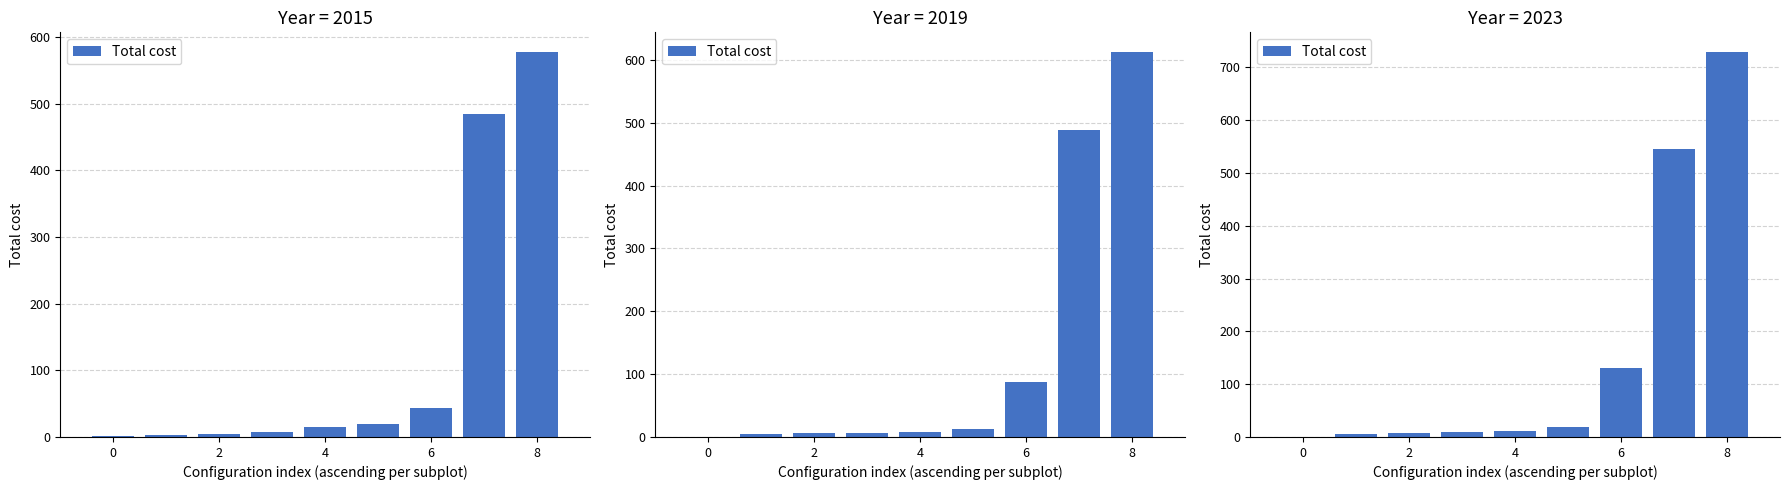

Are the bars grouped side by side (vs. stacked)?

No